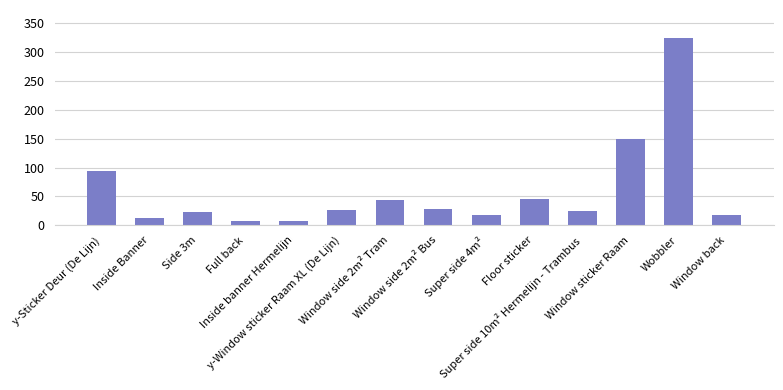

Count the number of data series in this chart.

1